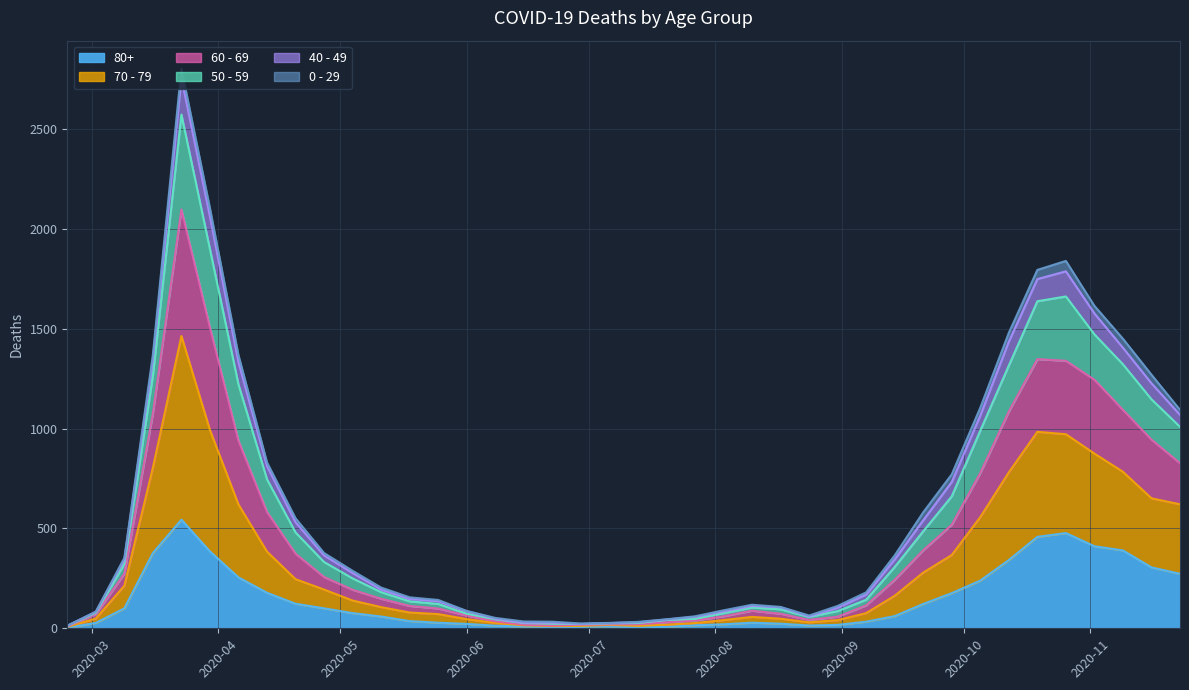

True or false: 50 - 59 and 60 - 69 cross at least once.

False